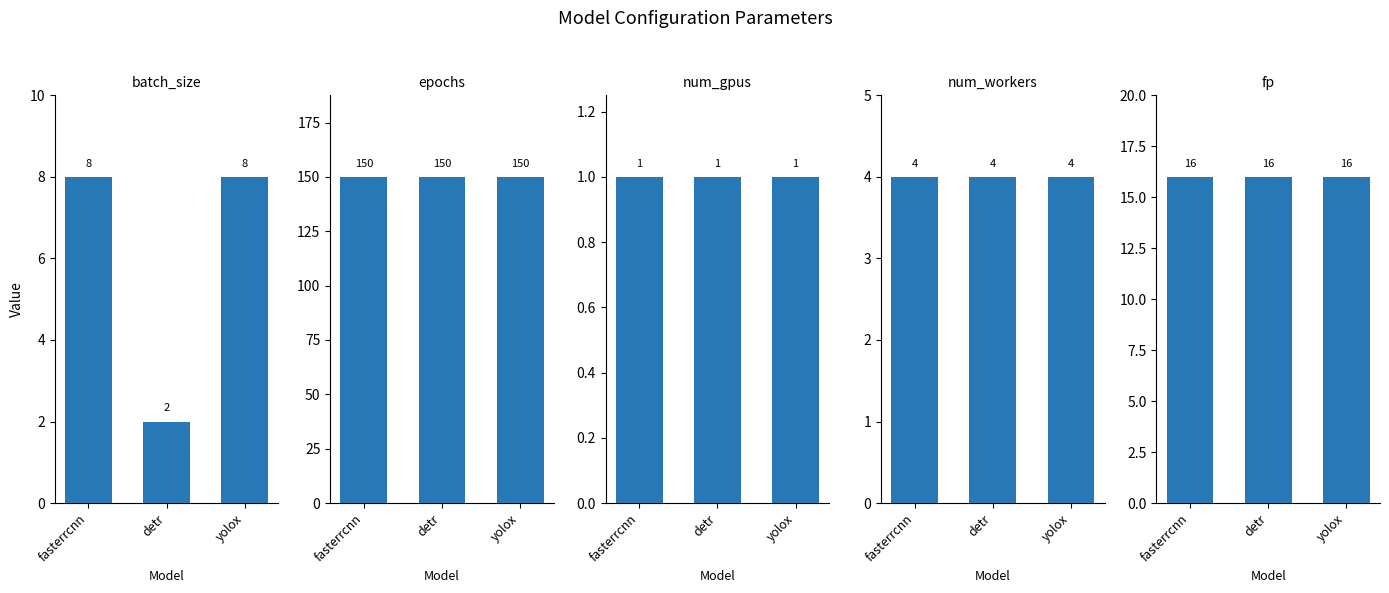

Which series has the largest range (max minus min)?

batch_size